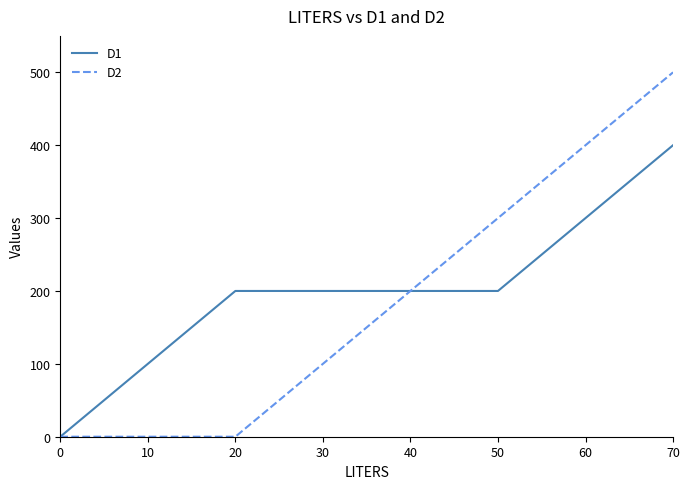

At which category does the chart reach its peak across all series?

70